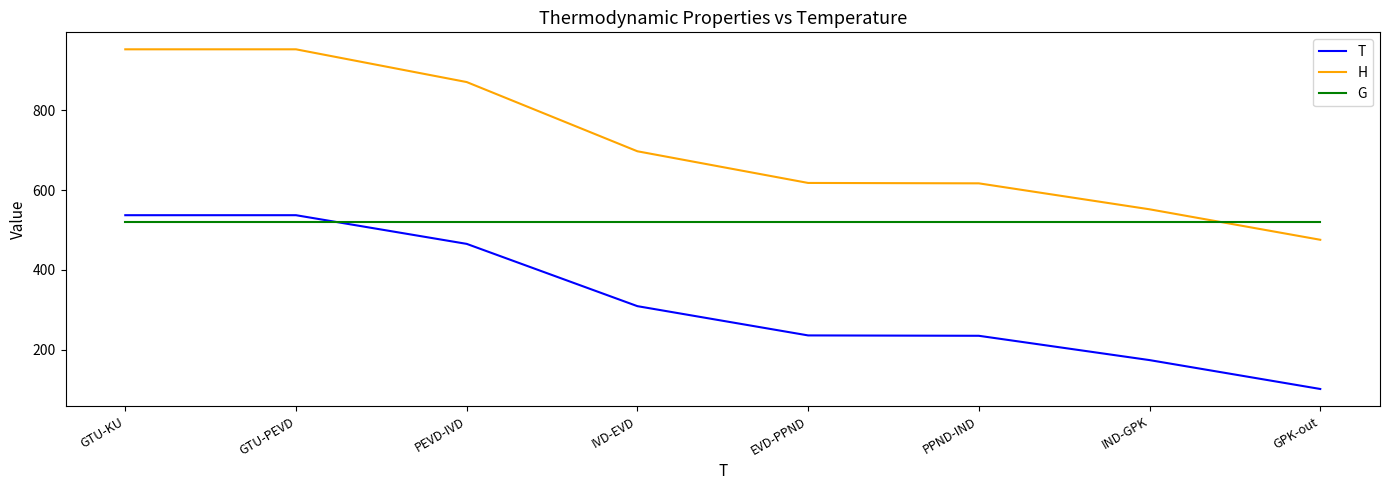

How many lines are shown in the chart?

3